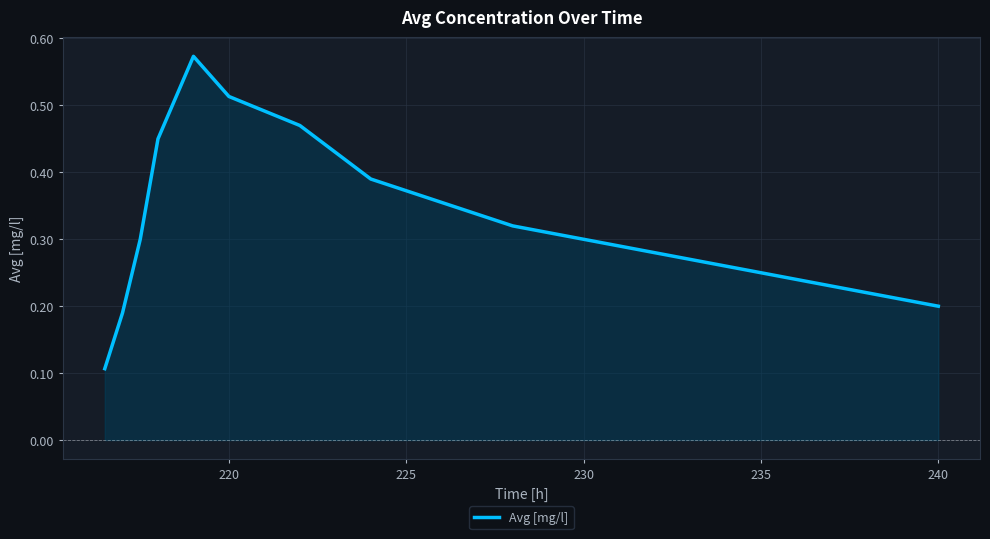

Does the chart display data point markers on the line(s)?

No